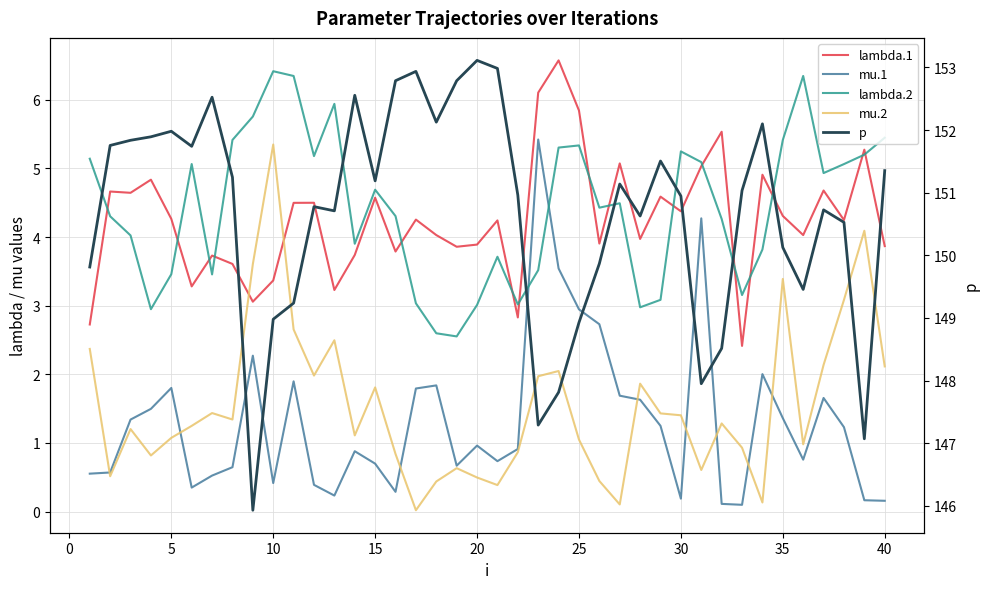

What is the lowest value of the mu.1 series?

0.1